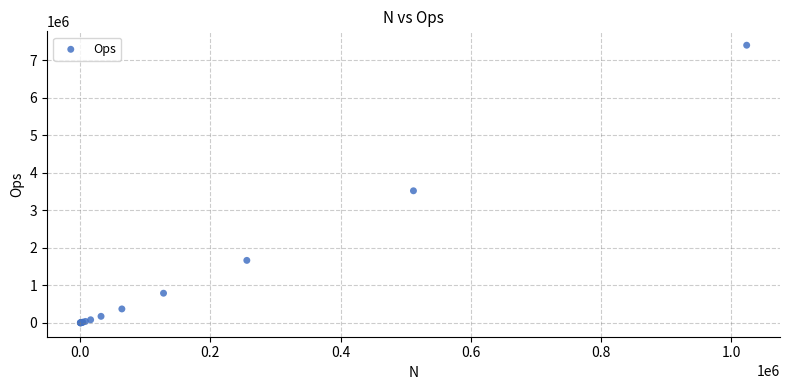

What Y value in the scatter plot is closest to 3702606?

3522392.0